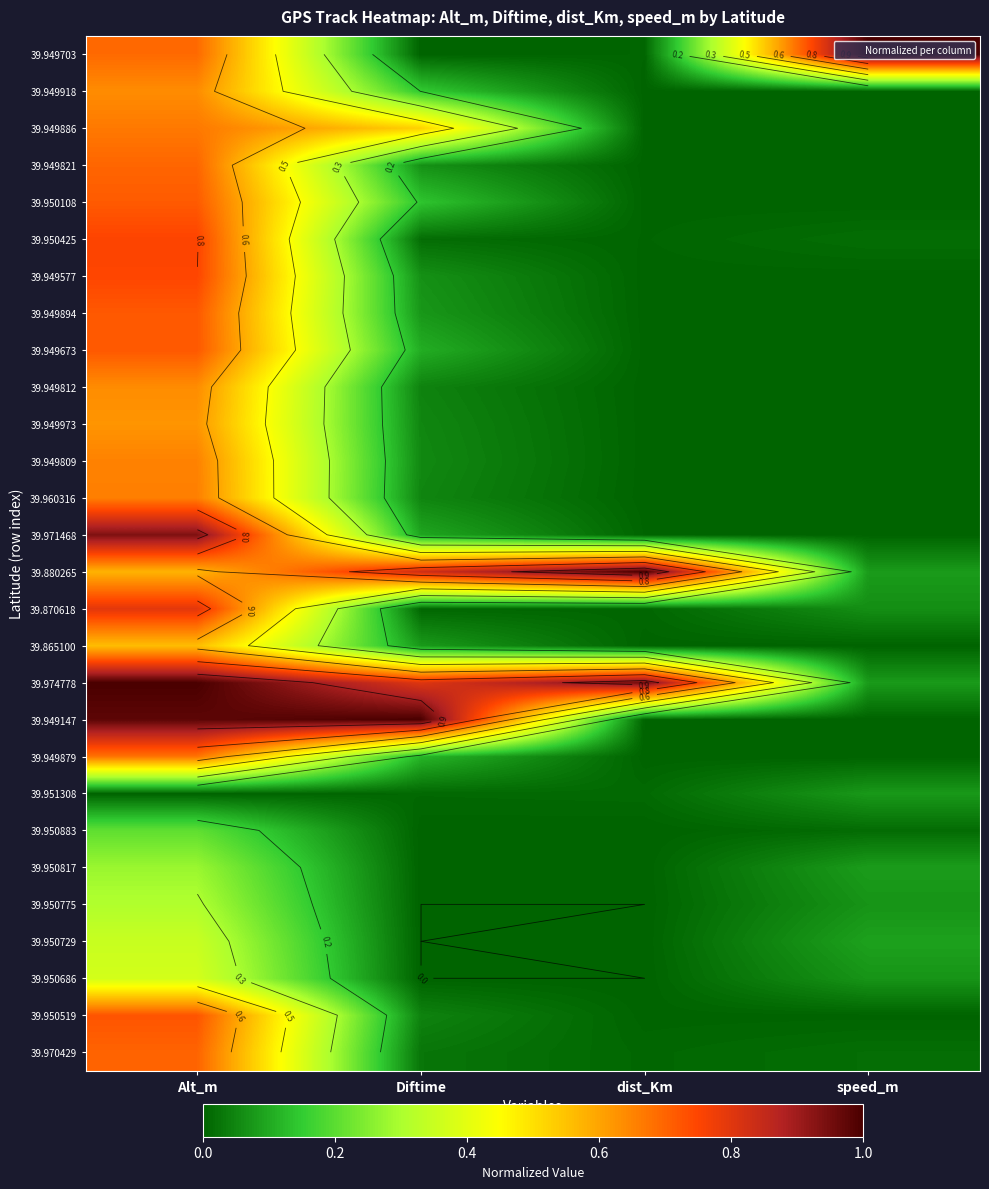

What is the difference between the highest and lowest values at dist_Km?

1.0